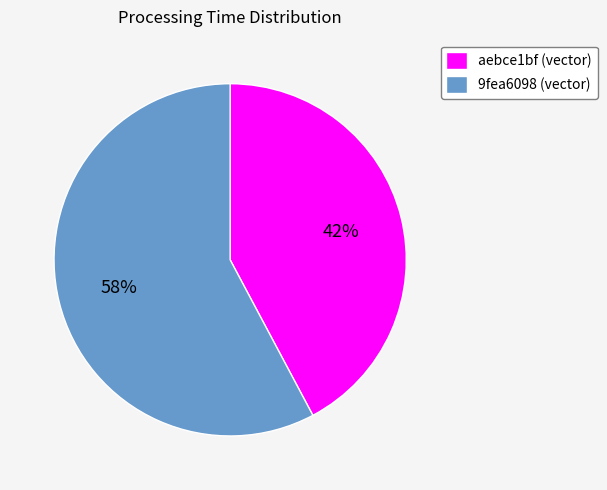

Does any single category account for the majority?

Yes